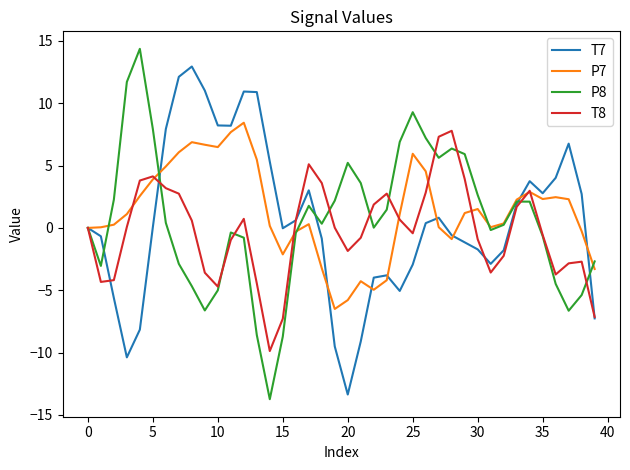

What is the highest value of the T8 series?

7.8